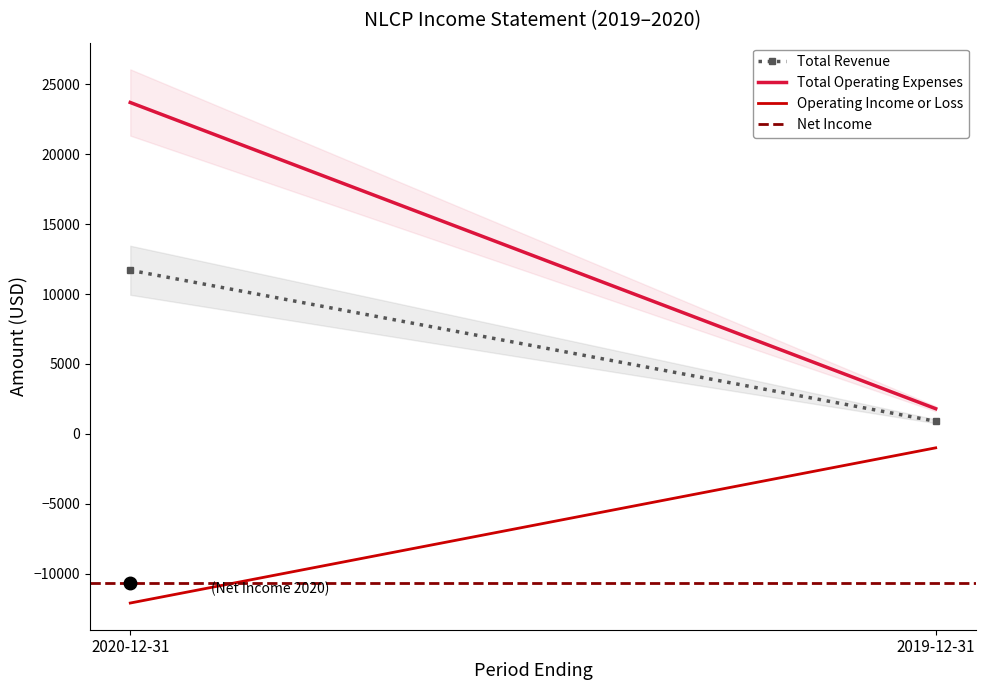

Is this an area chart (filled region under the line)?

No